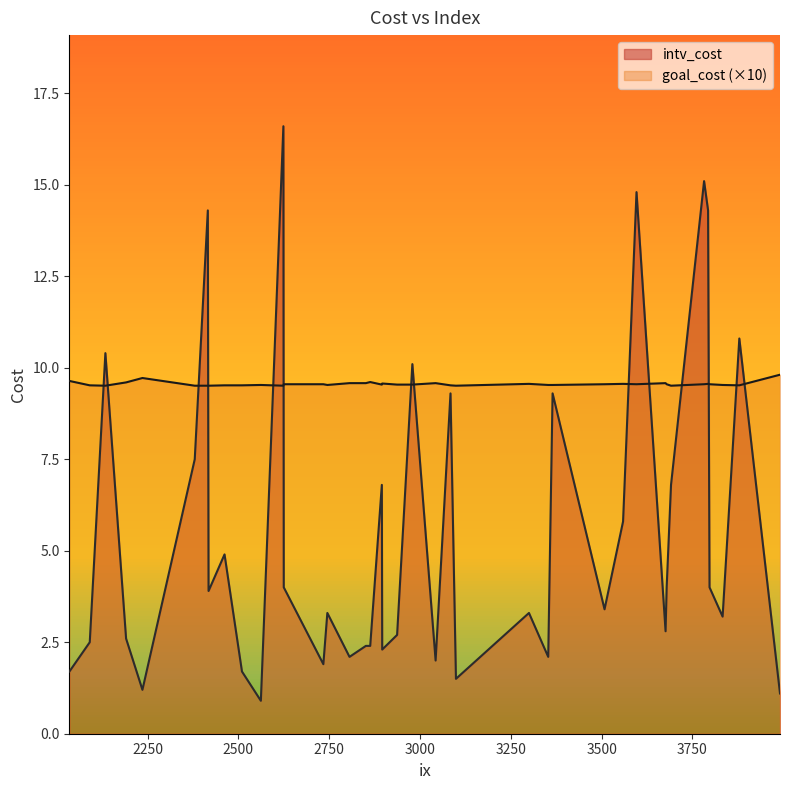

What is the difference between the maximum and minimum values in the intv_cost series?

15.7